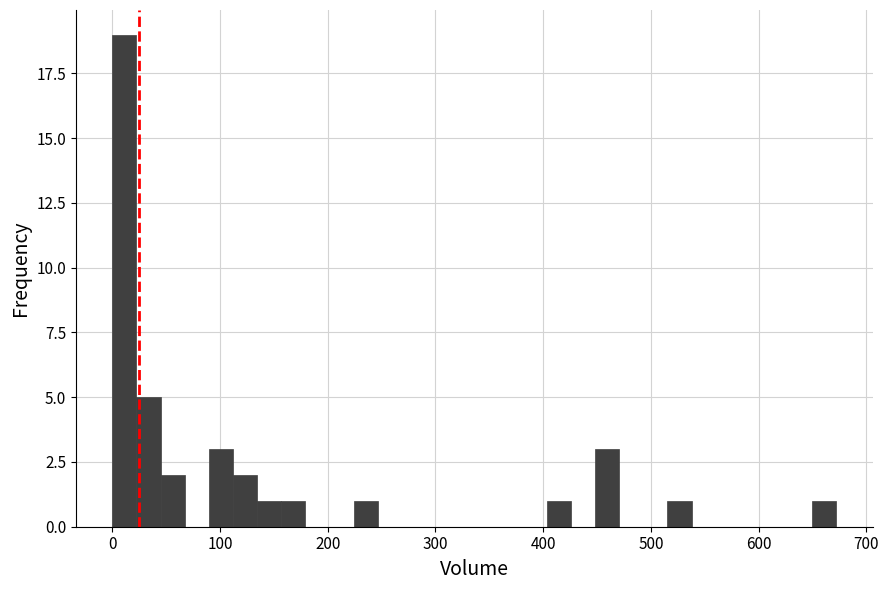

Read against the x-axis, roughly where is the centre of the tallest bar?

10